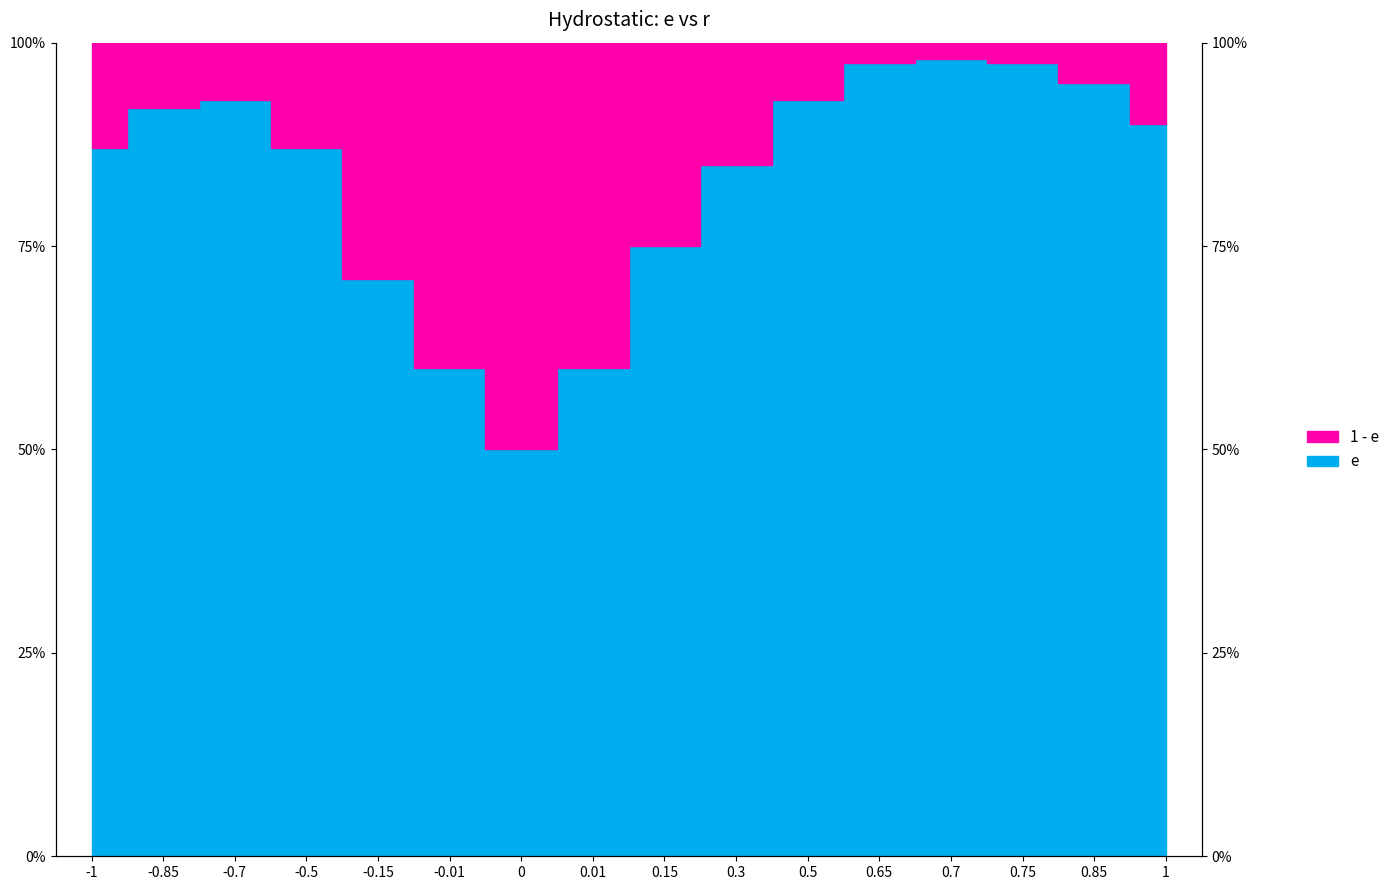

What is the difference between the maximum and minimum values in the 1_minus_e series?

0.5